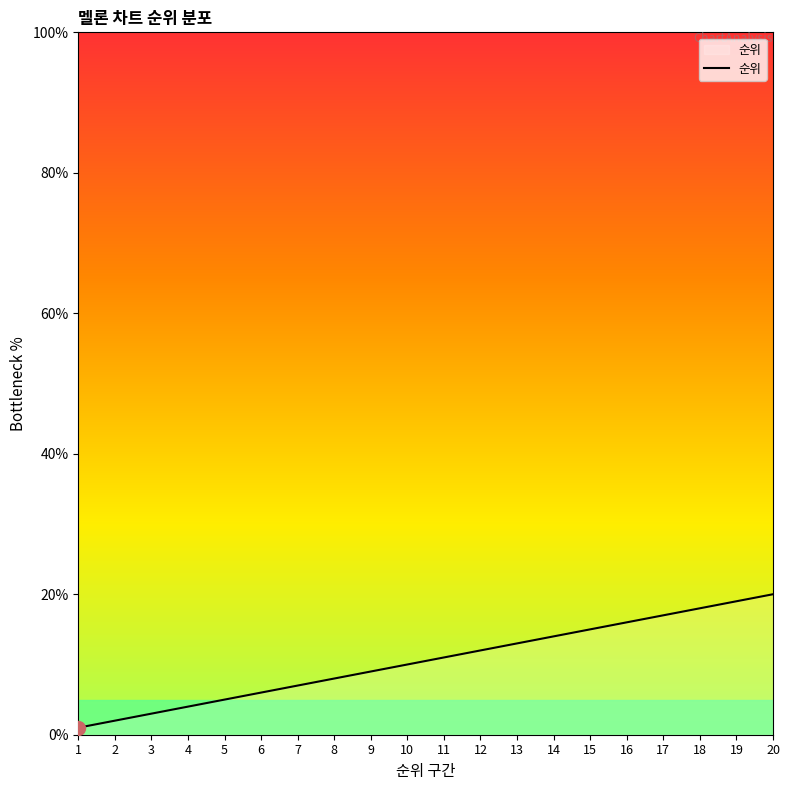

List the labels in order of value, largest first.

20, 19, 18, 17, 16, 15, 14, 13, 12, 11, 10, 9, 8, 7, 6, 5, 4, 3, 2, 1